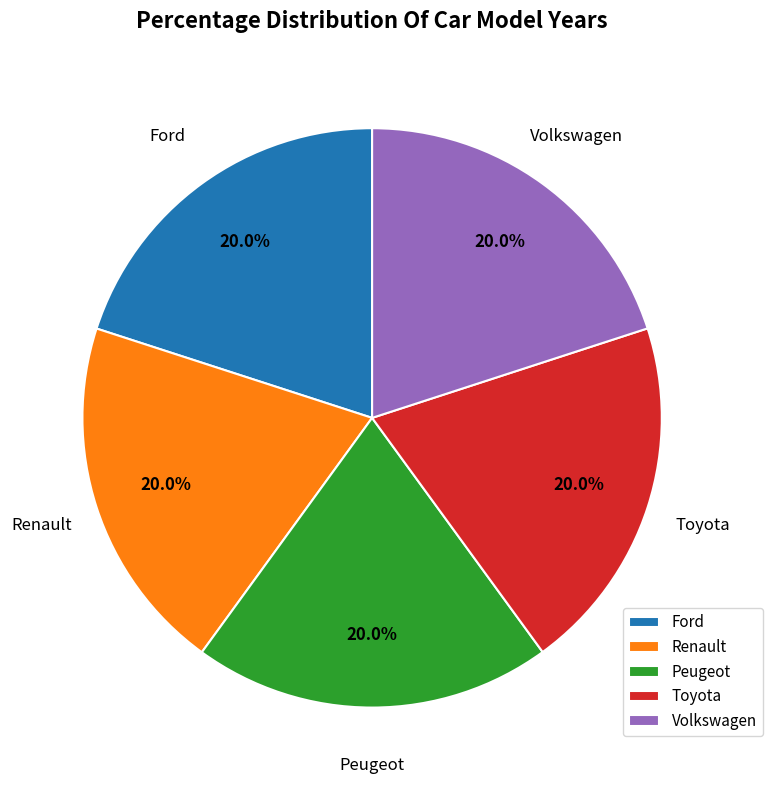

True or false: Peugeot accounts for 8% of the total.

False